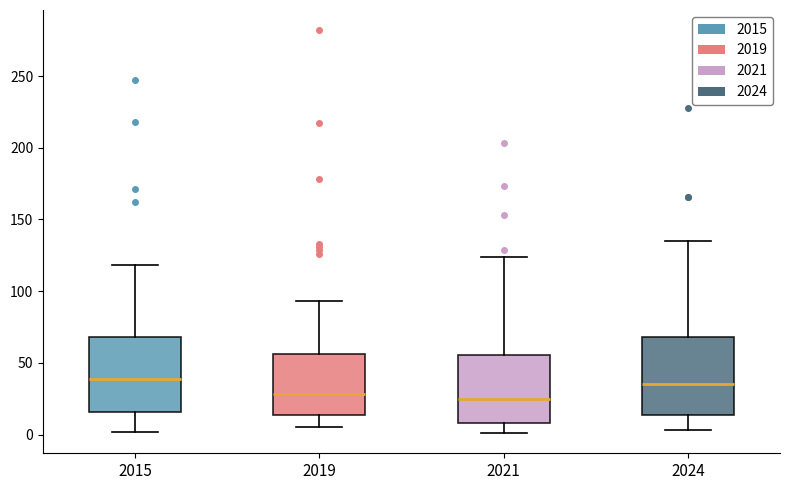

Reading left to right, read every box against the y-axis: the position of its median line, the range the box covers, and the ends of its whiskers. The values are not printed on the chart, so give them approximately, as read against the axis.

2015: median 40, box 15 to 70, whiskers 0 to 120
2019: median 30, box 15 to 55, whiskers 5 to 95
2021: median 25, box 10 to 55, whiskers 0 to 125
2024: median 35, box 15 to 70, whiskers 5 to 135